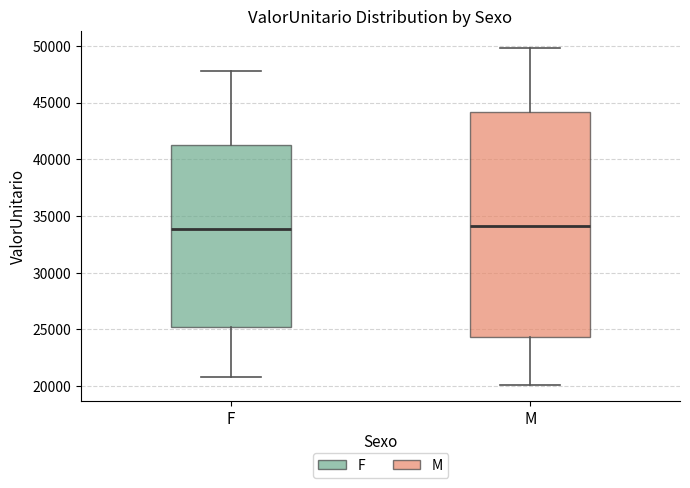

Reading left to right, transcribe this box plot: for each box, give where its median line is, the range the box spans, and where its two whiskers end, as read against the y-axis. The values are not printed on the chart, so give them approximately, as read against the axis.

F: median 34000, box 25000 to 41500, whiskers 21000 to 48000
M: median 34000, box 24500 to 44000, whiskers 20000 to 50000